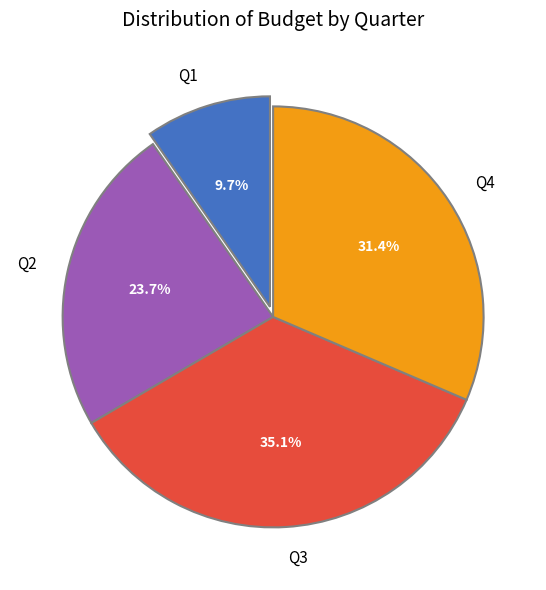

To the nearest percent, what percentage of the pie is Q2?

24%